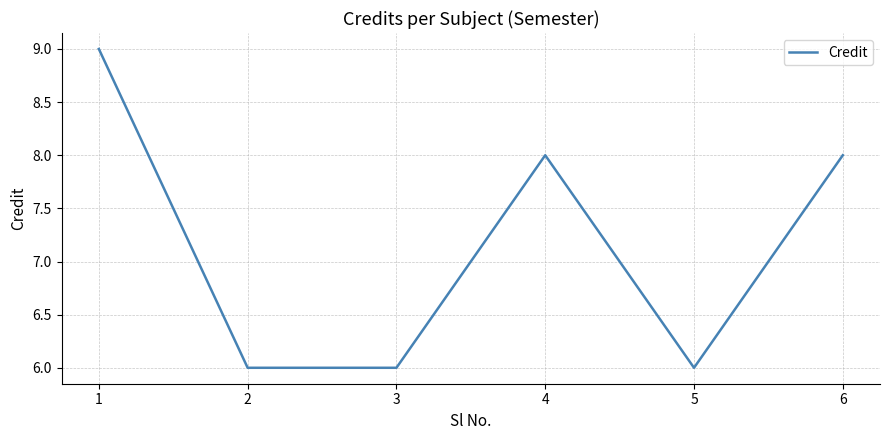

True or false: the data has more than 2 interior local peaks.

False